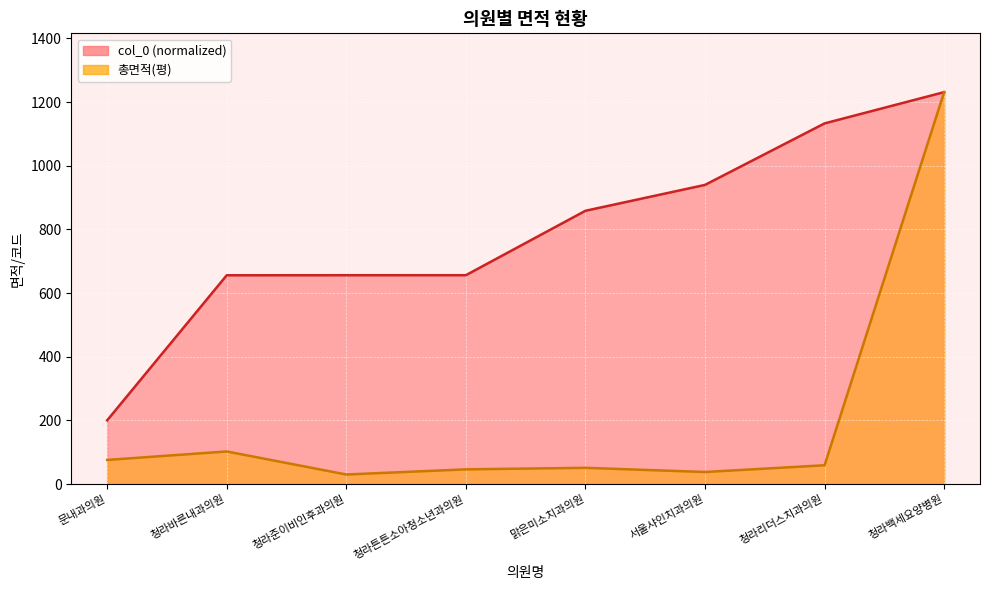

Which series has the widest spread of values?

총면적(평)